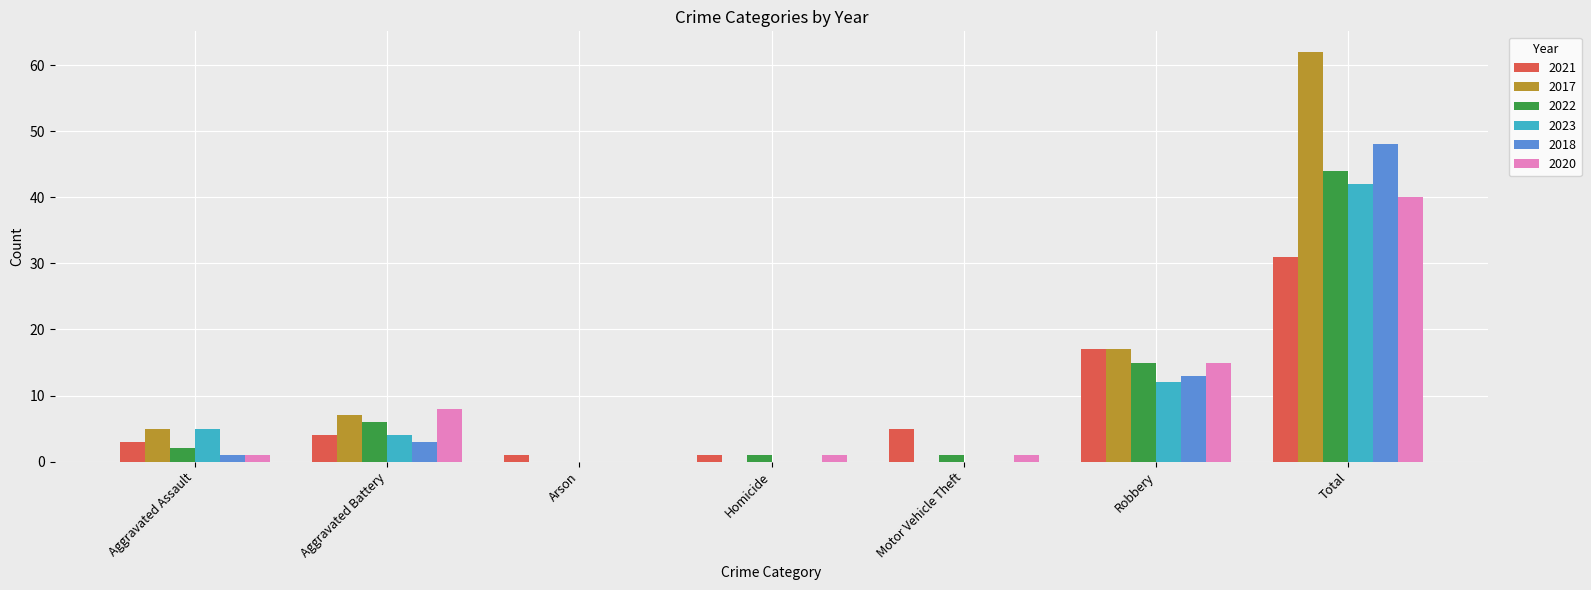

Where is 2020 nearest to the value 20?

Robbery